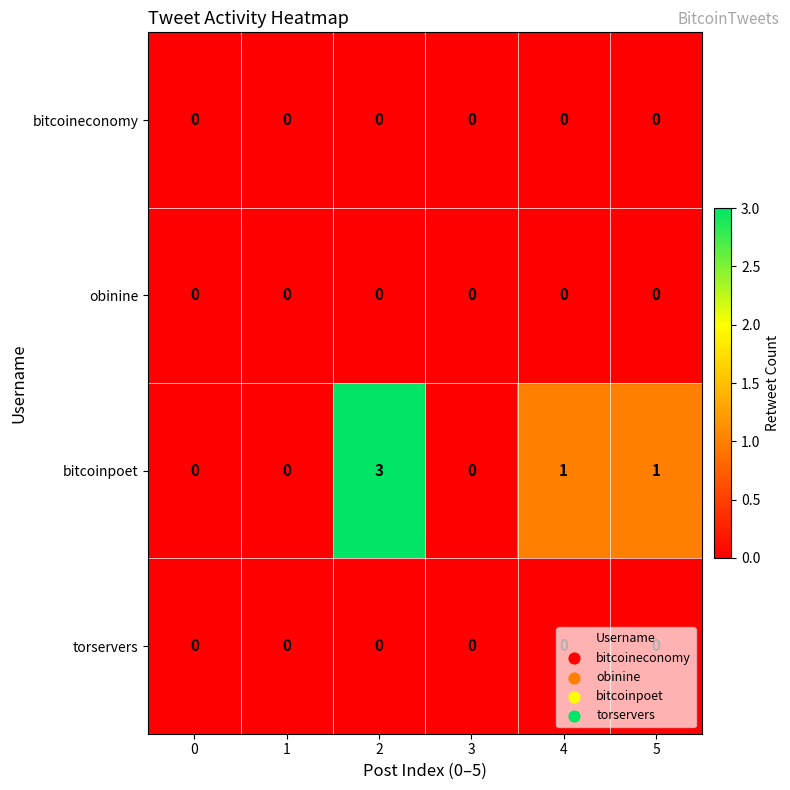

Which series has the largest total across all categories?

bitcoinpoet